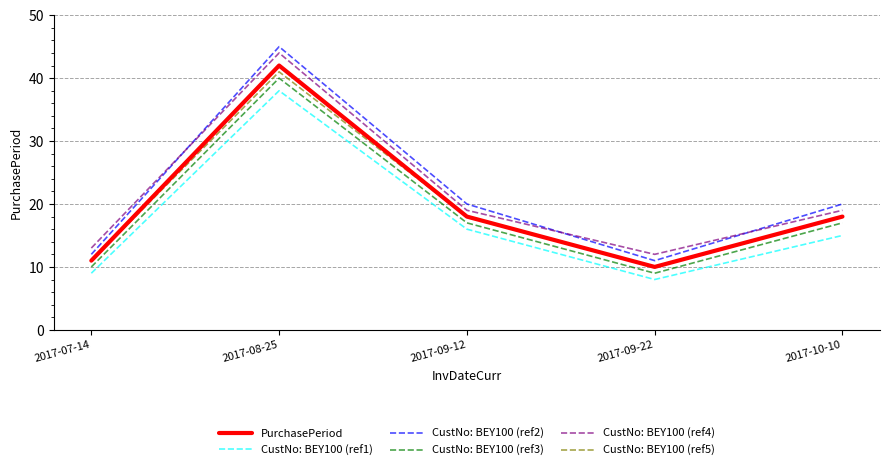

The value of PurchasePeriod at 2017-10-10 is 10. True or false?

False